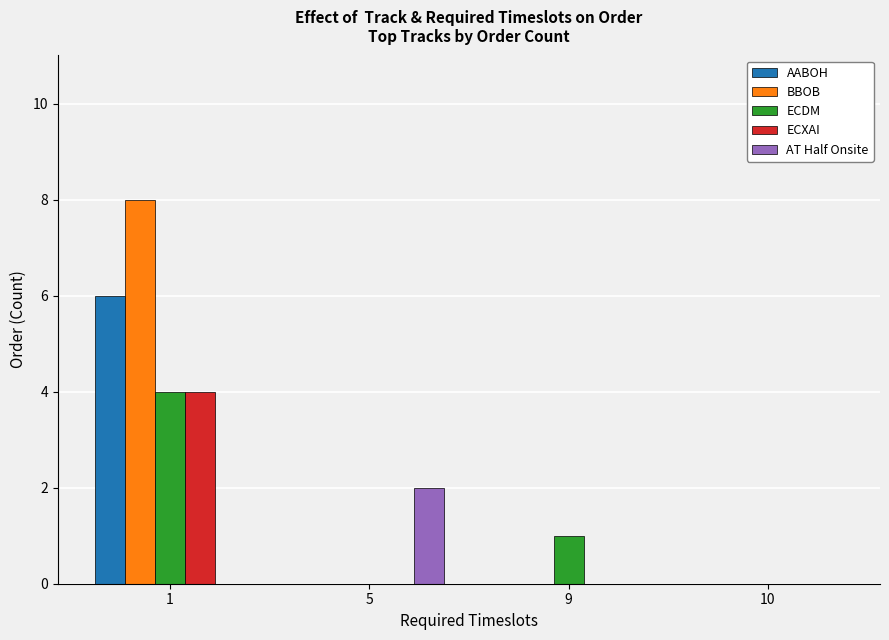

Are the bars horizontal?

No